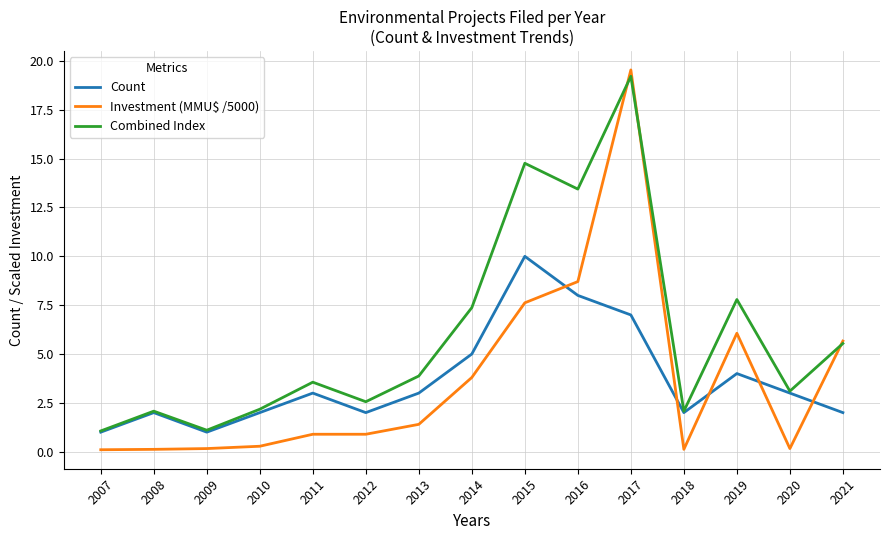

At which category does the chart reach its peak across all series?

2017